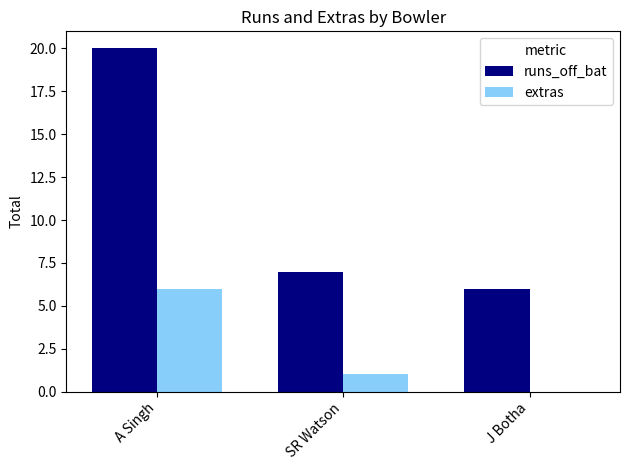

The value of extras at J Botha is 0. True or false?

True